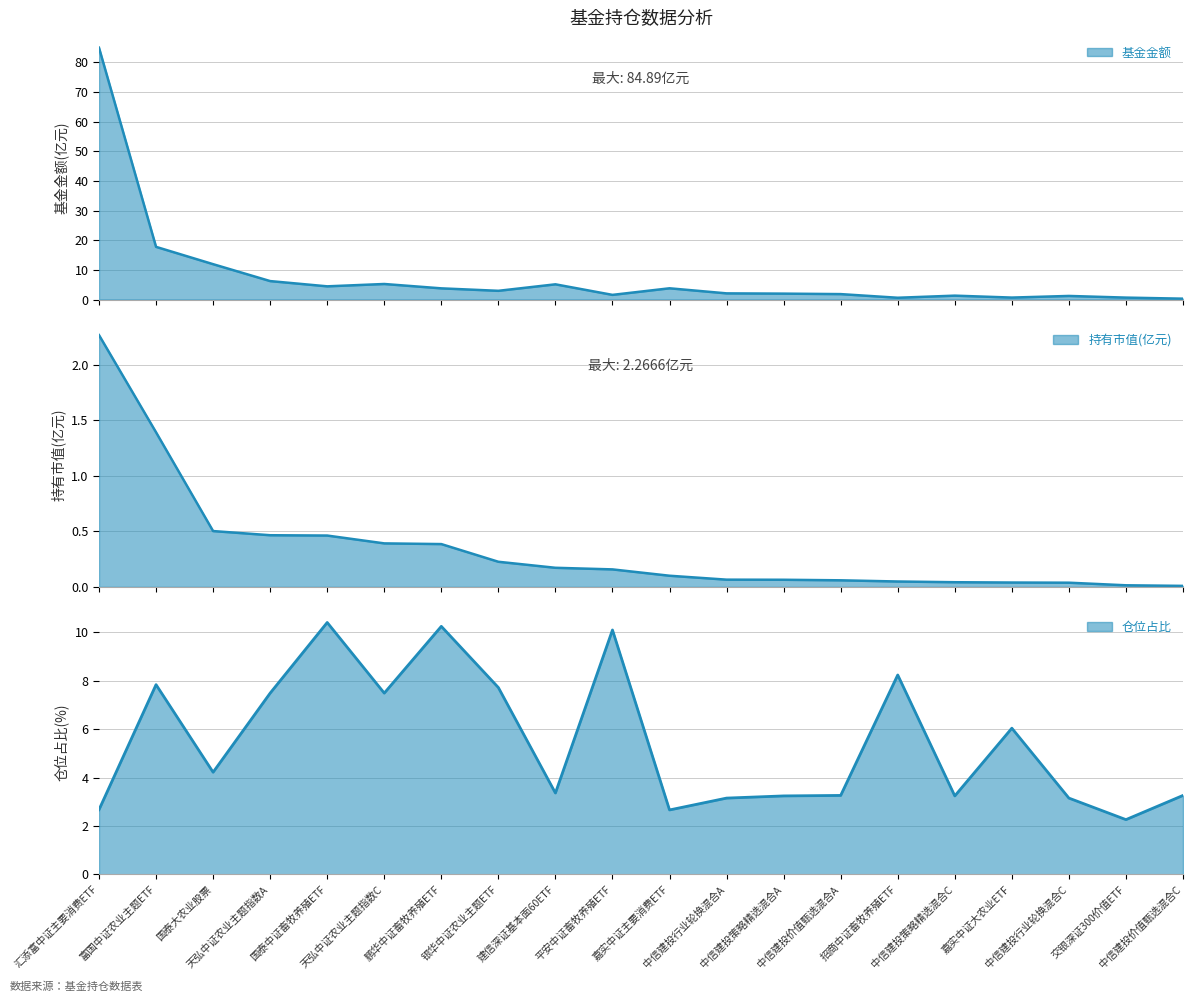

What is the label of the 5th point from the left?

国泰中证畜牧养殖ETF